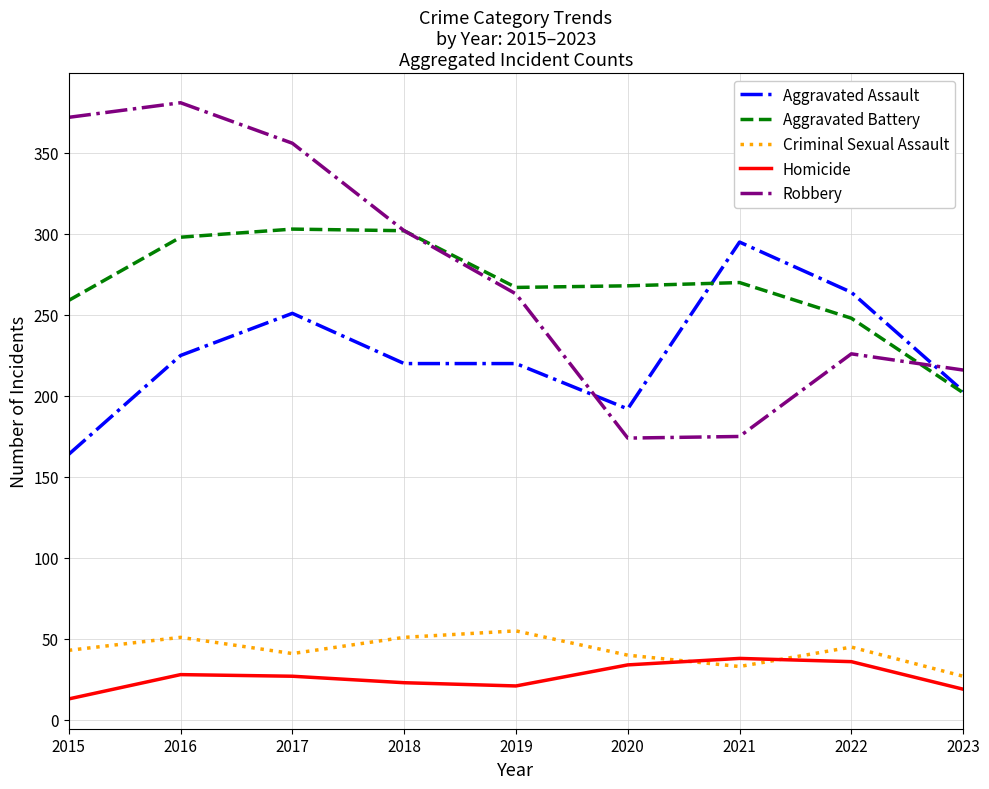

Does the chart display data point markers on the line(s)?

No